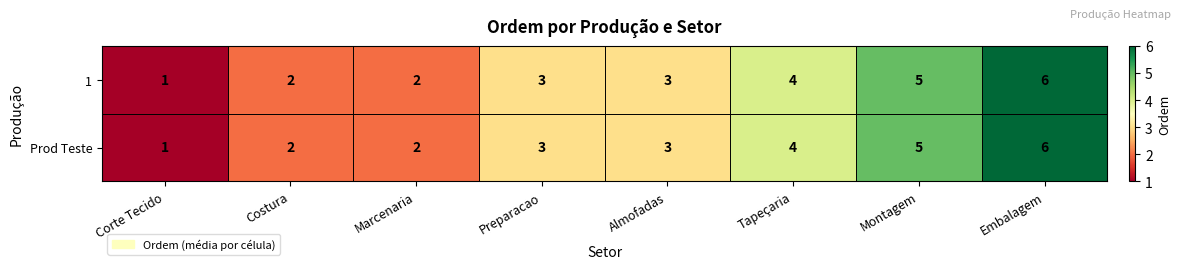

Read the 1 value at Tapeçaria.

4